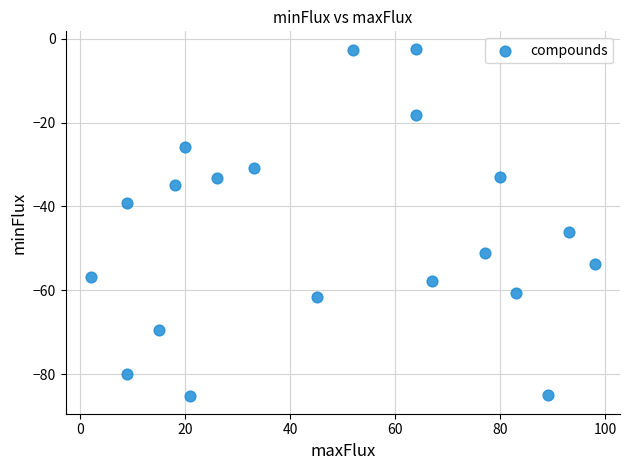

What is the range of X values (max minus min)?

96.0